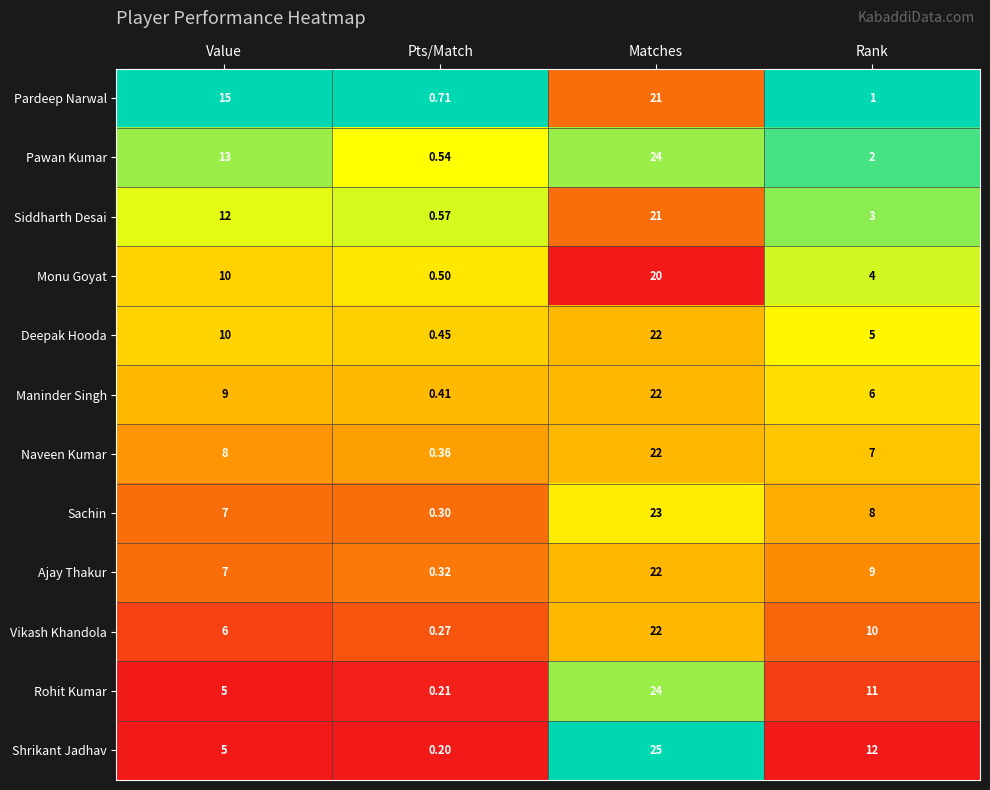

Where is Siddharth Desai nearest to the value 10?

Value